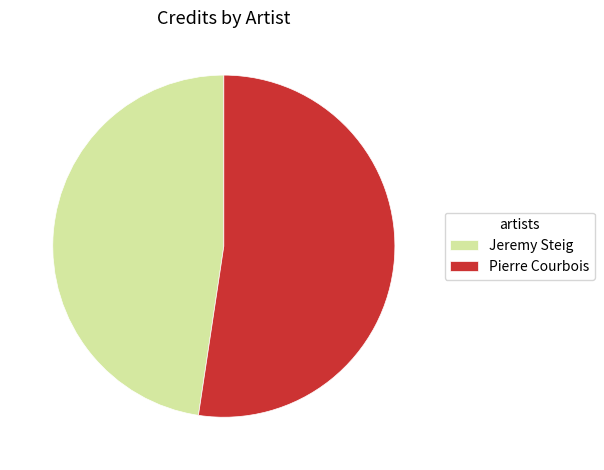

Which has a higher value, Pierre Courbois or Jeremy Steig?

Pierre Courbois